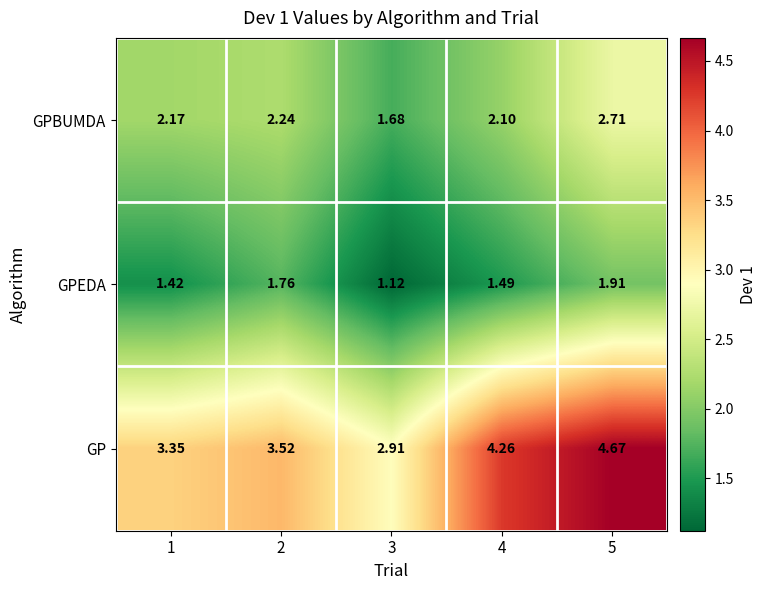

Between 2 and 5, which series saw the biggest shift?

GP